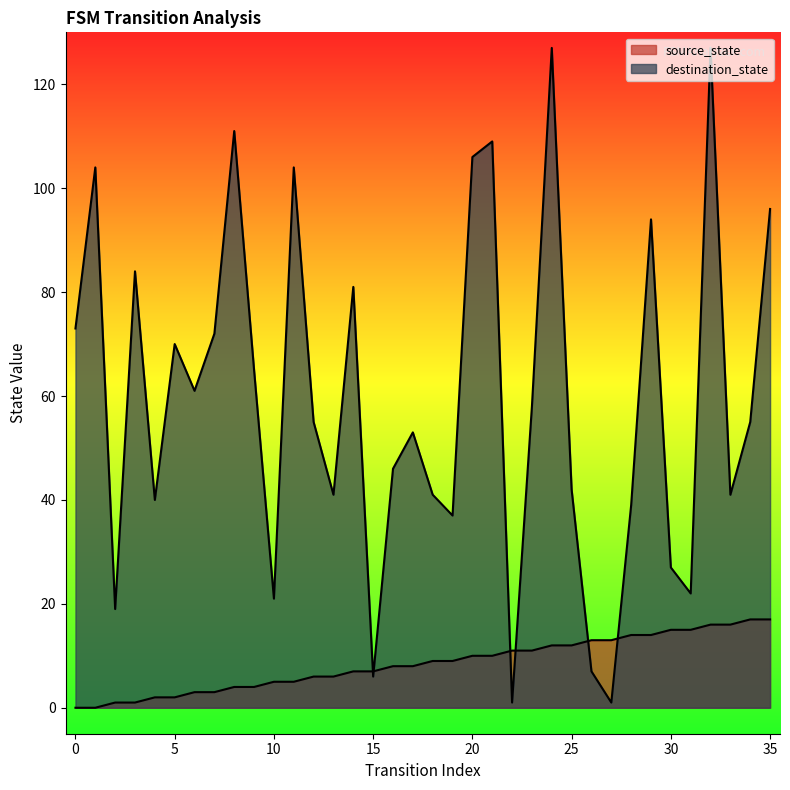

What is the difference between the maximum and second lowest values in the source_state series?

17